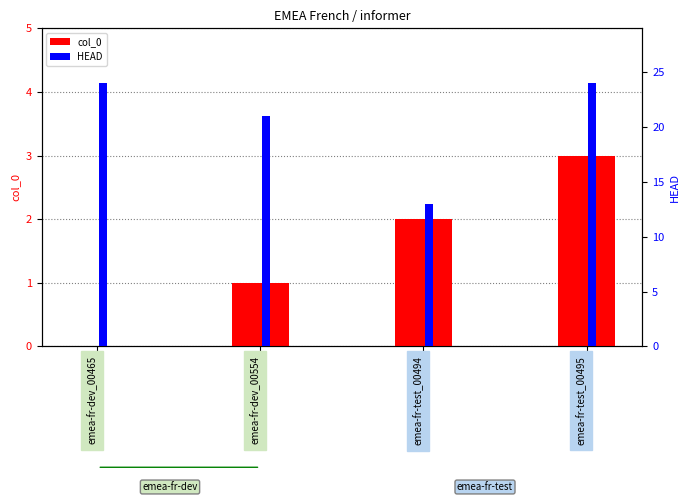

What is the label of the 4th bar from the right?

emea-fr-dev_00465